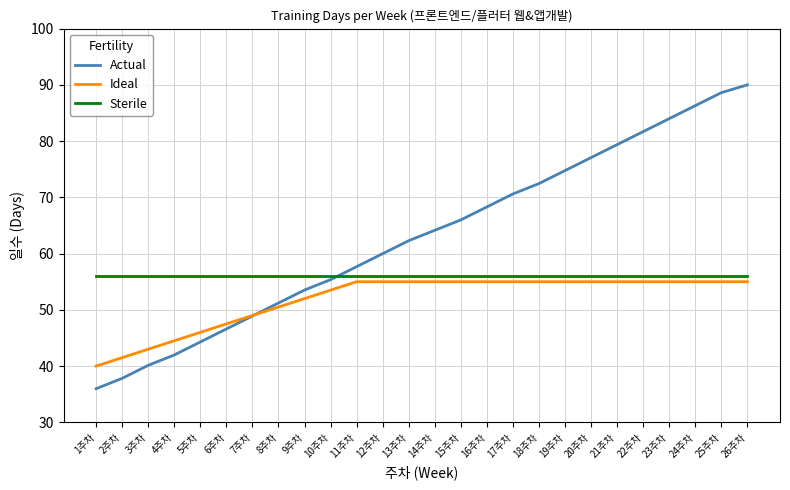

True or false: Ideal and Sterile cross at least once.

False